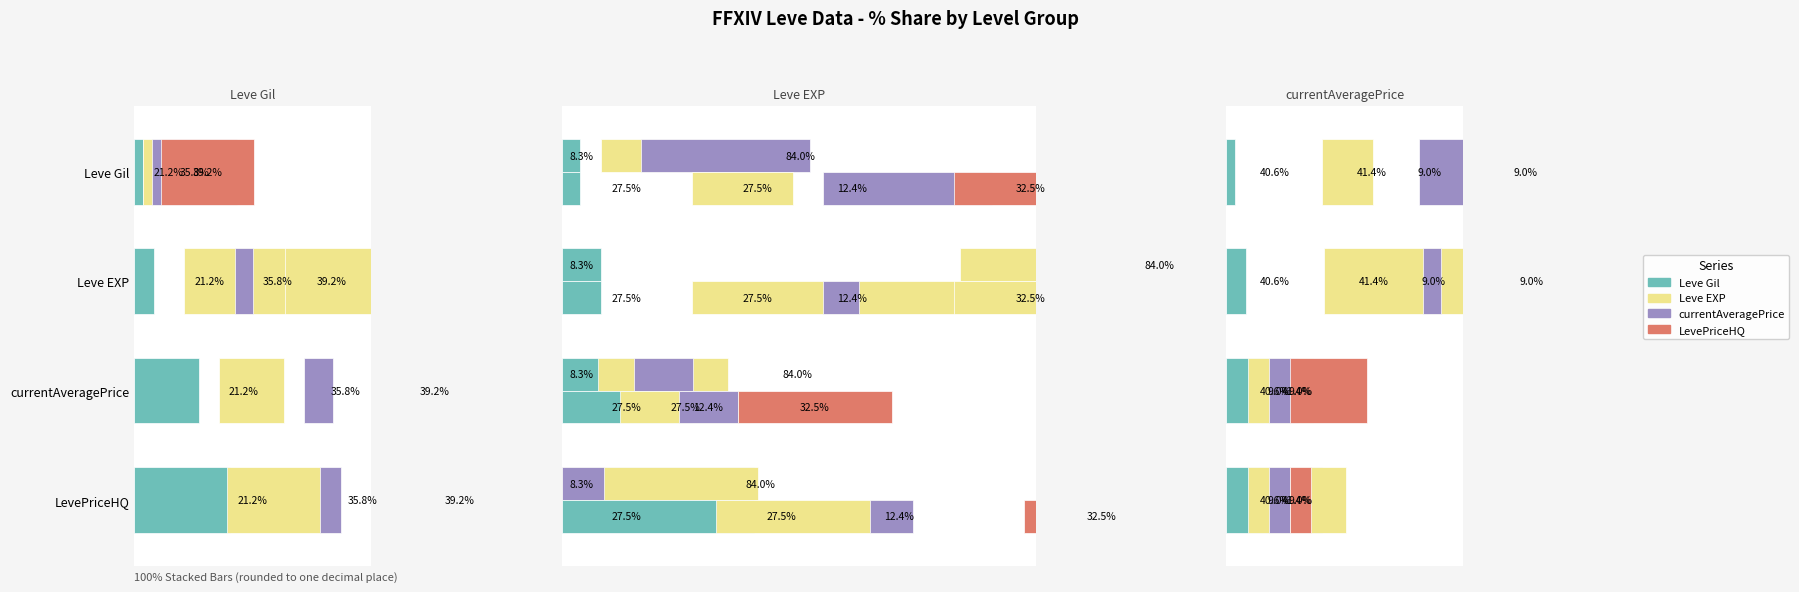

The Leve Gil series shows 8.3 at Leve EXP. True or false?

True